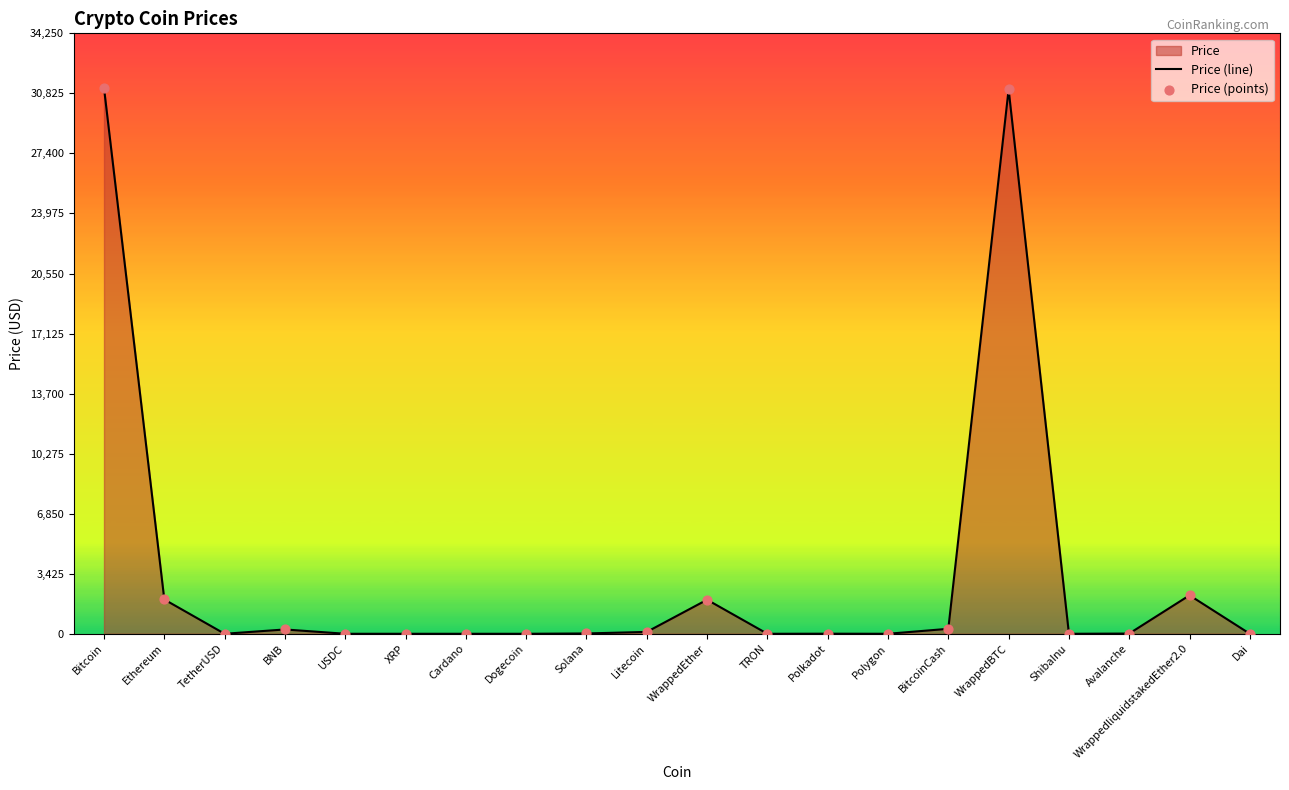

At which category is the sum across all series the highest?

Bitcoin